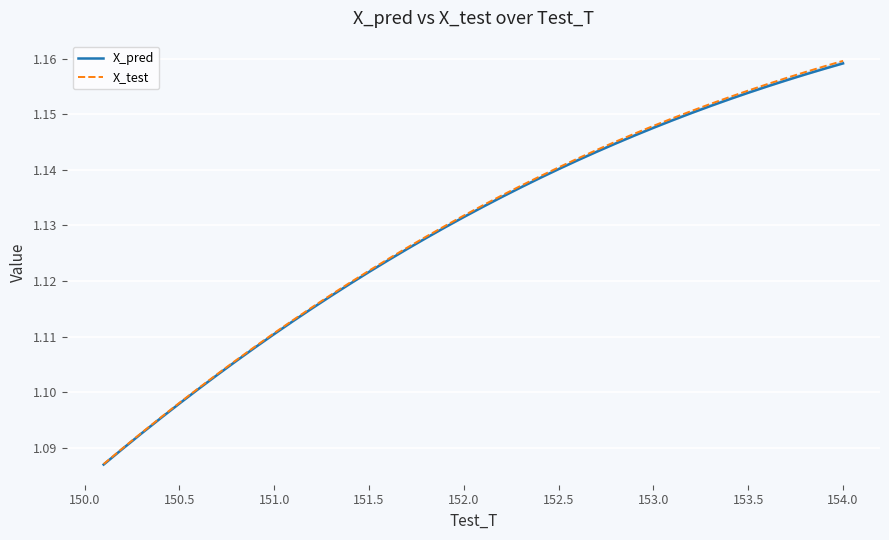

What is the lowest value of the X_test series?

1.1